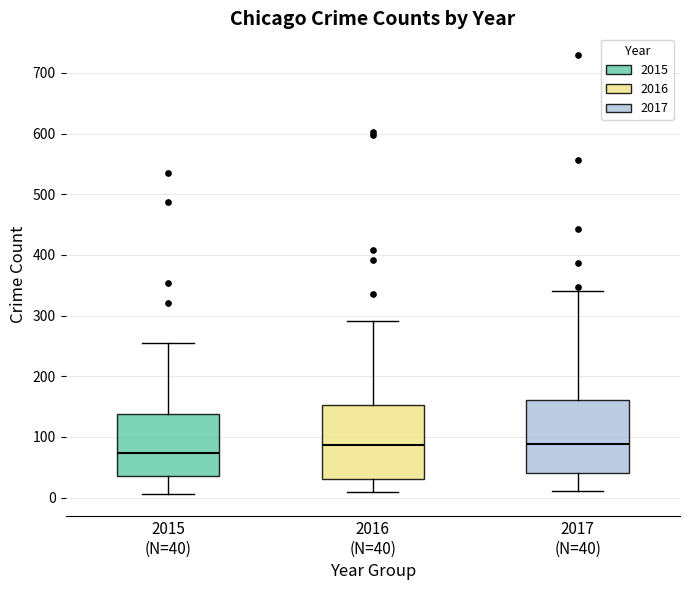

Reading left to right, read every box against the y-axis: the position of its median line, the range the box covers, and the ends of its whiskers. The values are not printed on the chart, so give them approximately, as read against the axis.

2015 (N=40): median 70, box 40 to 140, whiskers 10 to 260
2016 (N=40): median 90, box 30 to 150, whiskers 10 to 290
2017 (N=40): median 90, box 40 to 160, whiskers 10 to 340